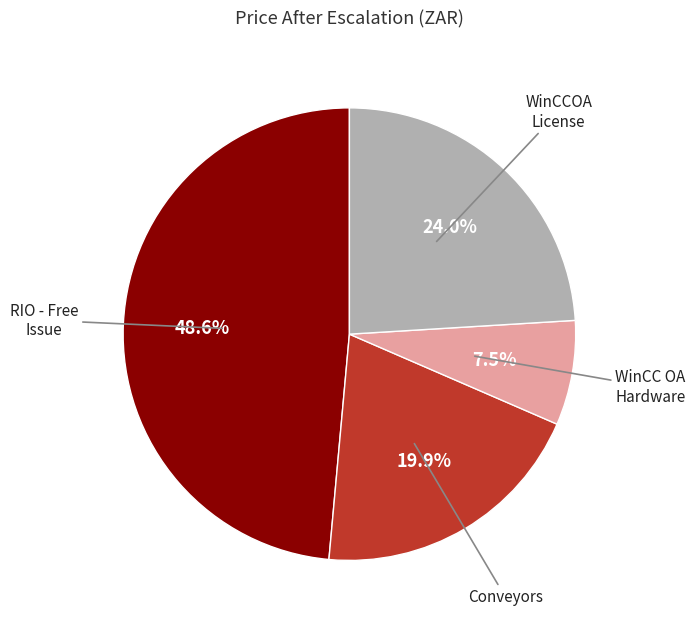

What is the ratio of the value at Conveyors to the value at WinCCOA License?

0.8